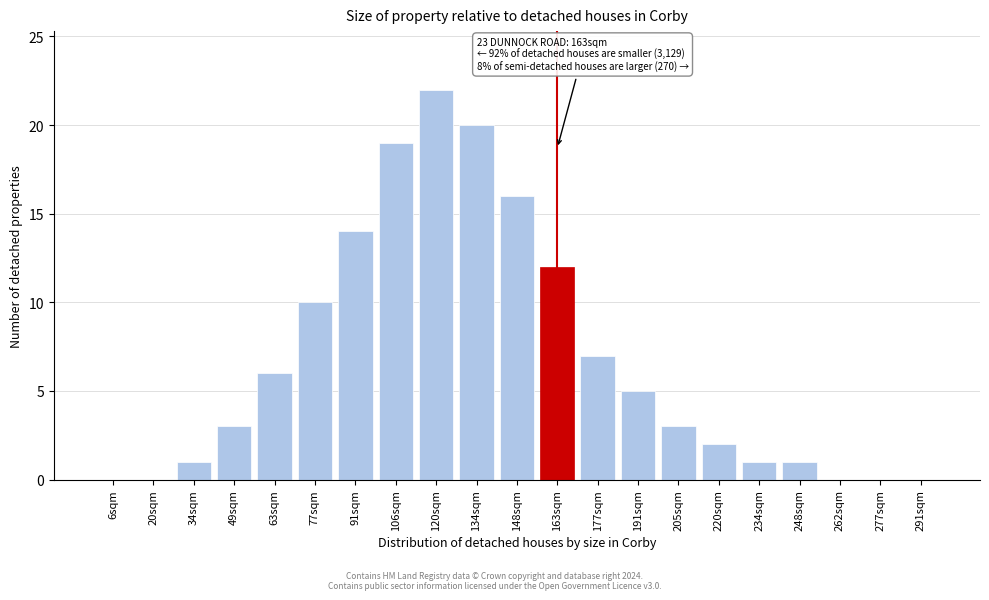

Reading left to right, extract all data points from this chart.

6sqm=0	20sqm=0	34sqm=1	49sqm=3	63sqm=6	77sqm=10	91sqm=14	106sqm=19	120sqm=22	134sqm=20	148sqm=16	163sqm=12	177sqm=7	191sqm=5	205sqm=3	220sqm=2	234sqm=1	248sqm=1	262sqm=0	277sqm=0	291sqm=0